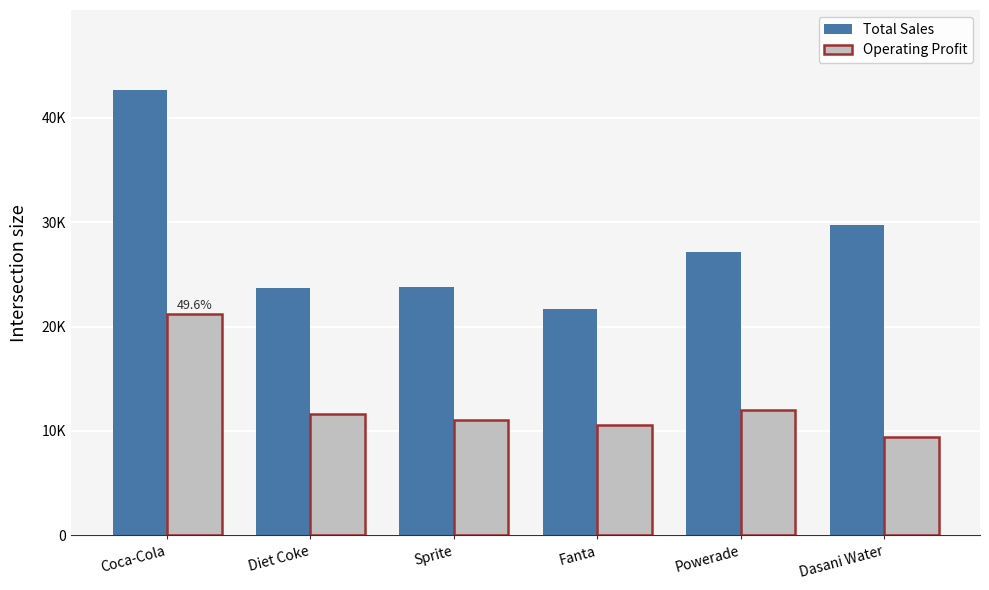

At which label does Operating Profit first exceed 11612?

Coca-Cola